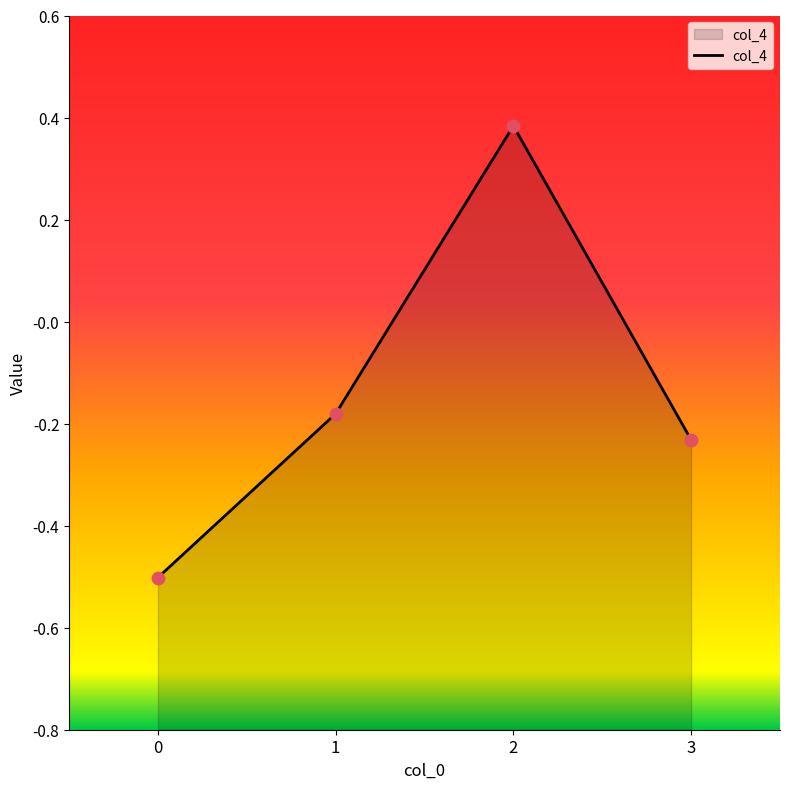

Which has a higher value, 3 or 1?

1